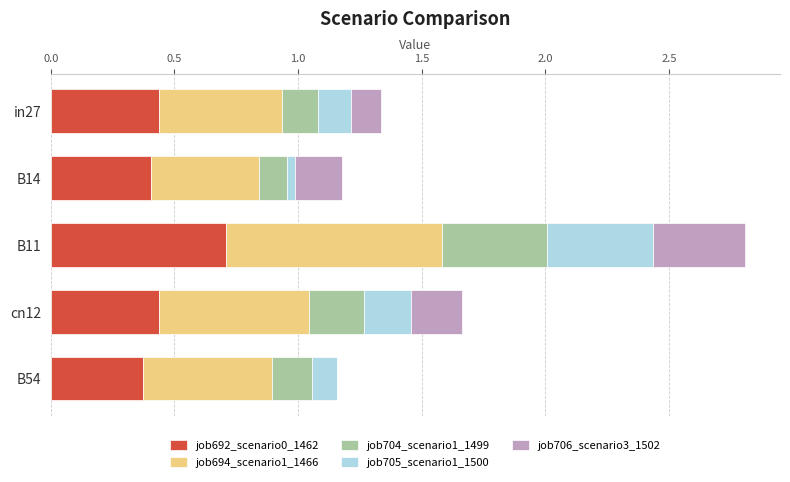

The value of job692_scenario0_1462 at cn12 is 0.4. True or false?

True